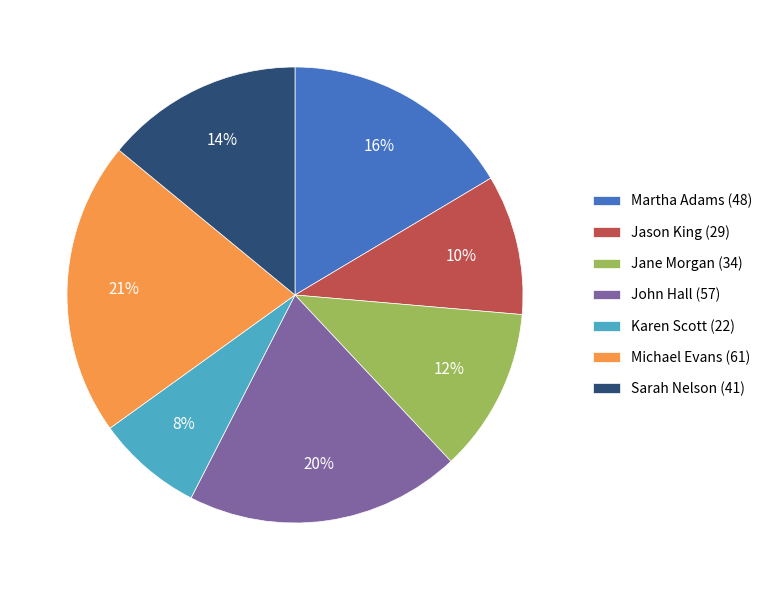

To the nearest percent, what portion does Michael Evans represent?

21%